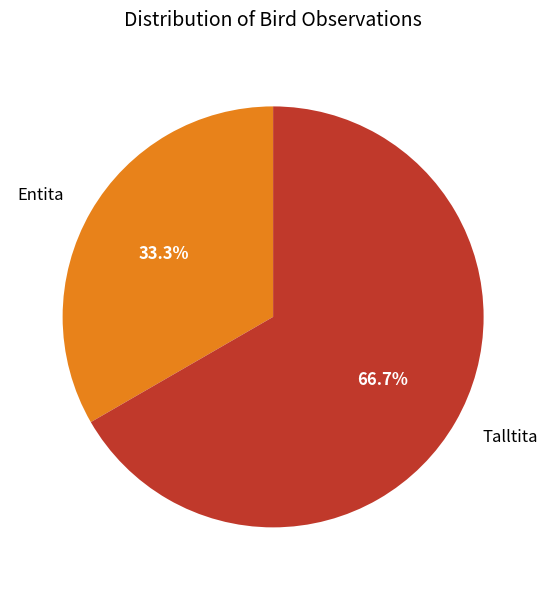

To the nearest percent, what is the average slice percentage?

50%